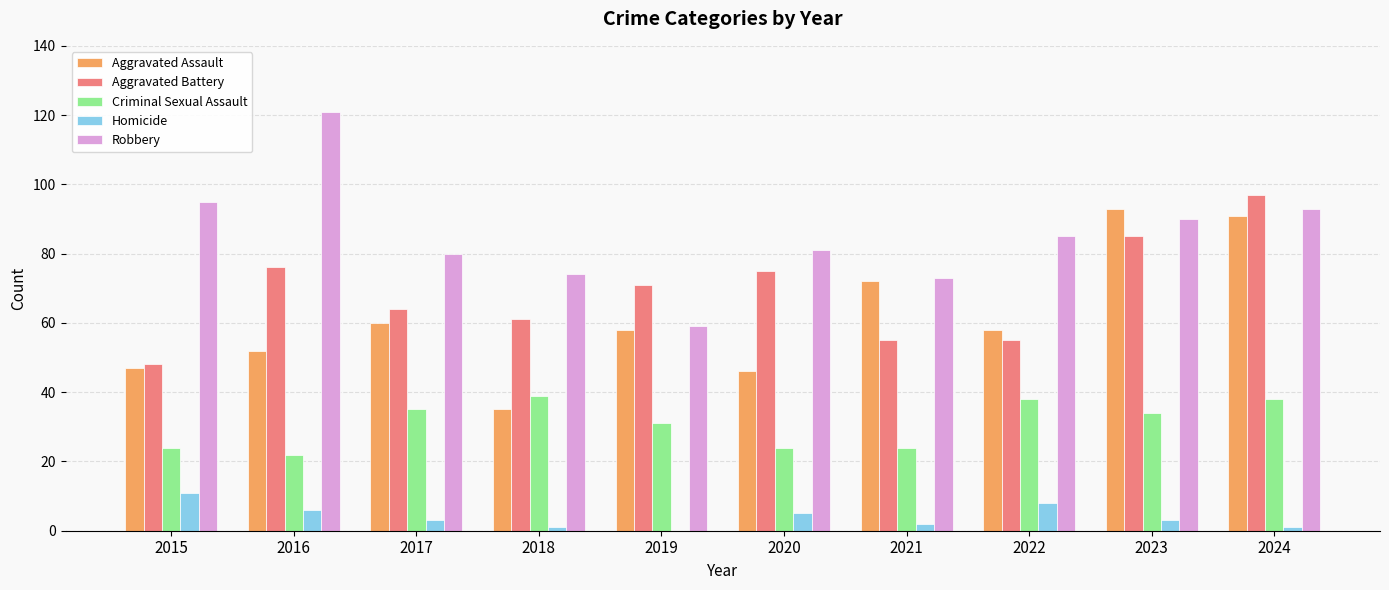

What is the sum of the Robbery values at 2016 and 2024?

214